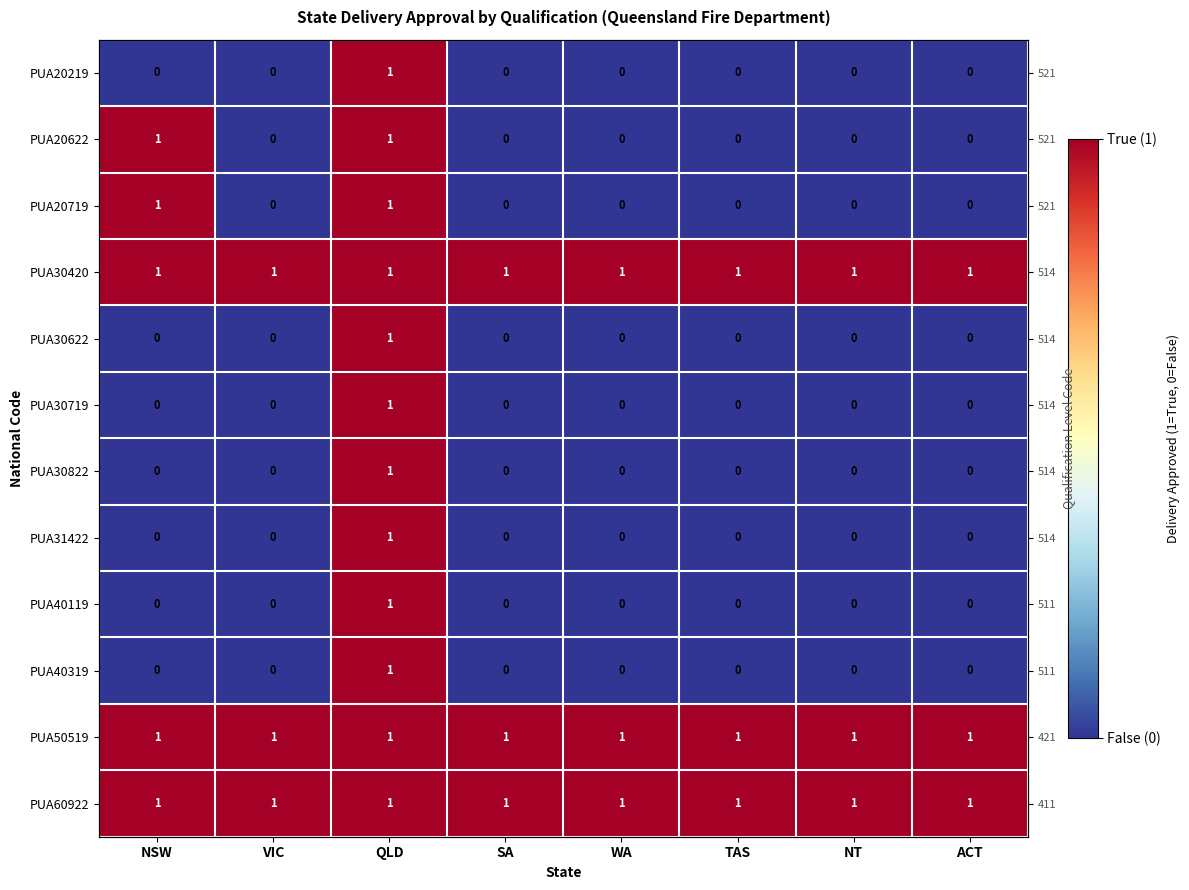

What is the sum of all PUA30822 values?

1